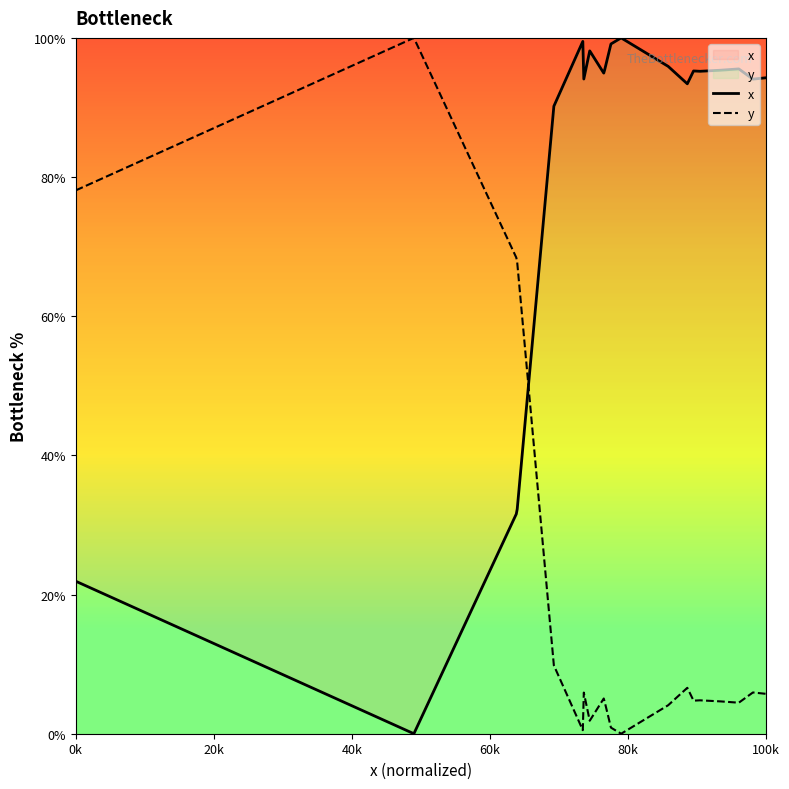

Which series has the largest total across all categories?

x